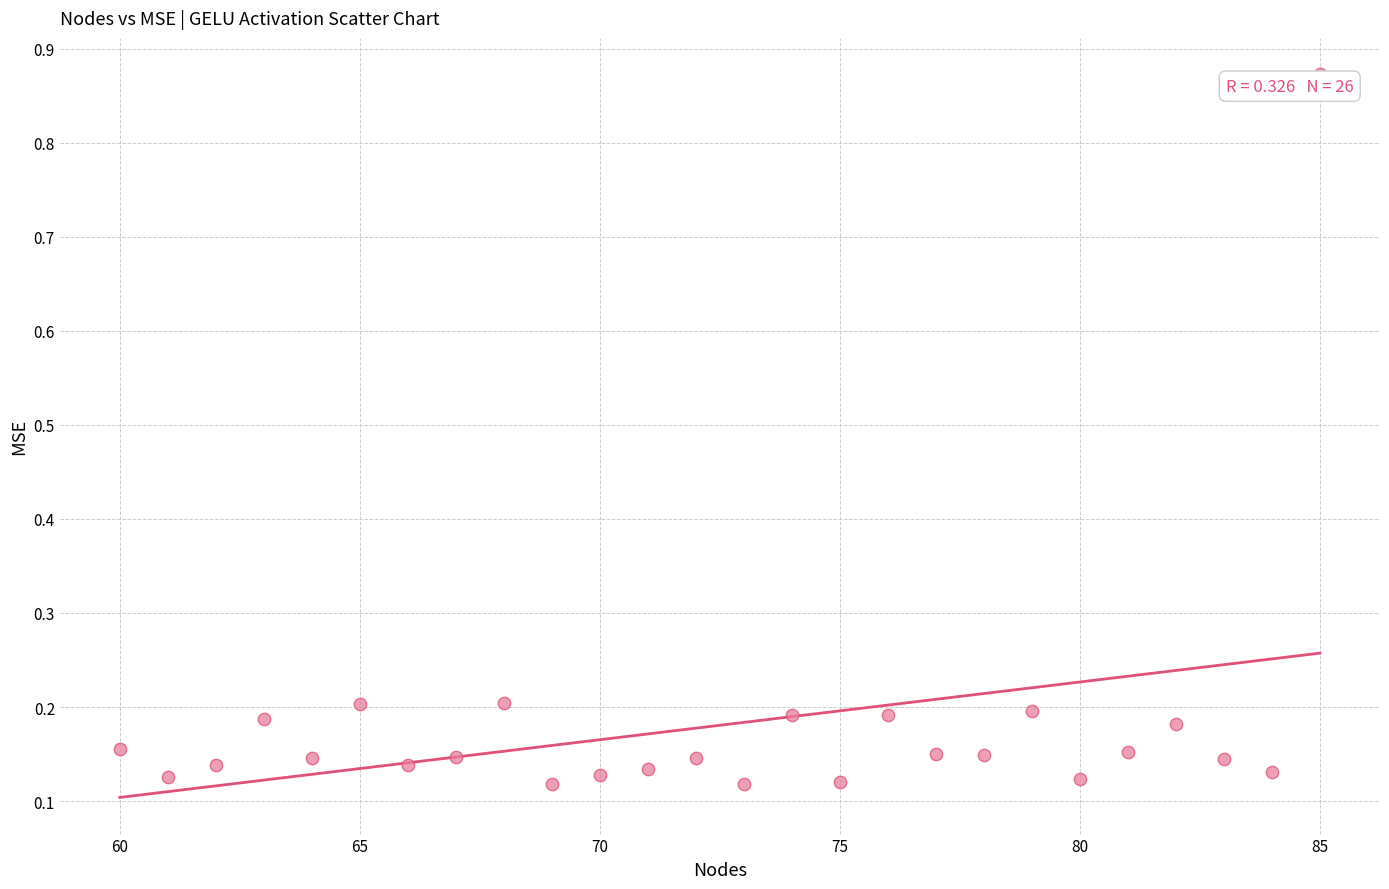

What is the range of Y values (max minus min)?

0.8